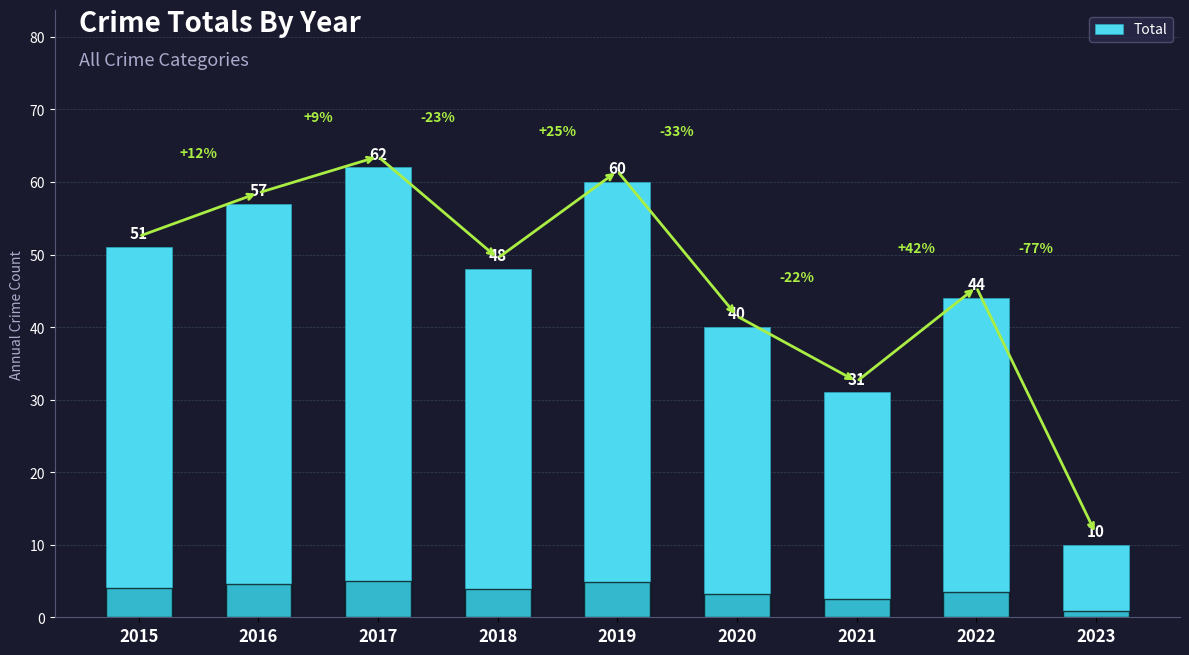

Are the bars grouped side by side (vs. stacked)?

No